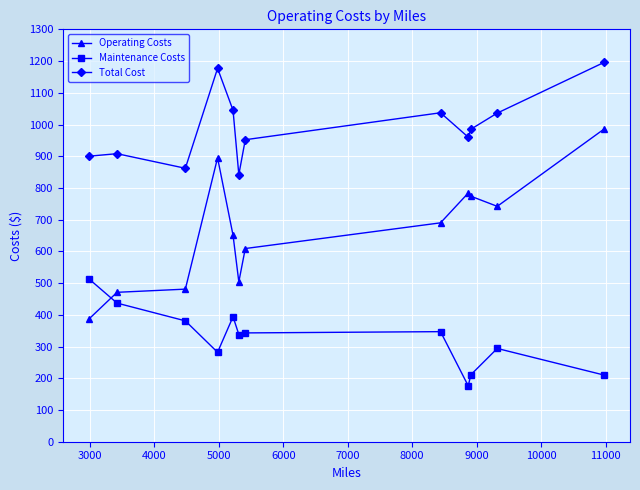

Which series has the largest total across all categories?

Total Cost